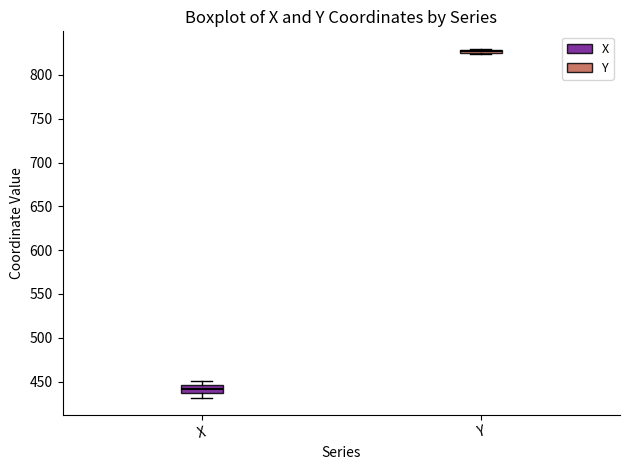

Which box has the lowest median line?

X